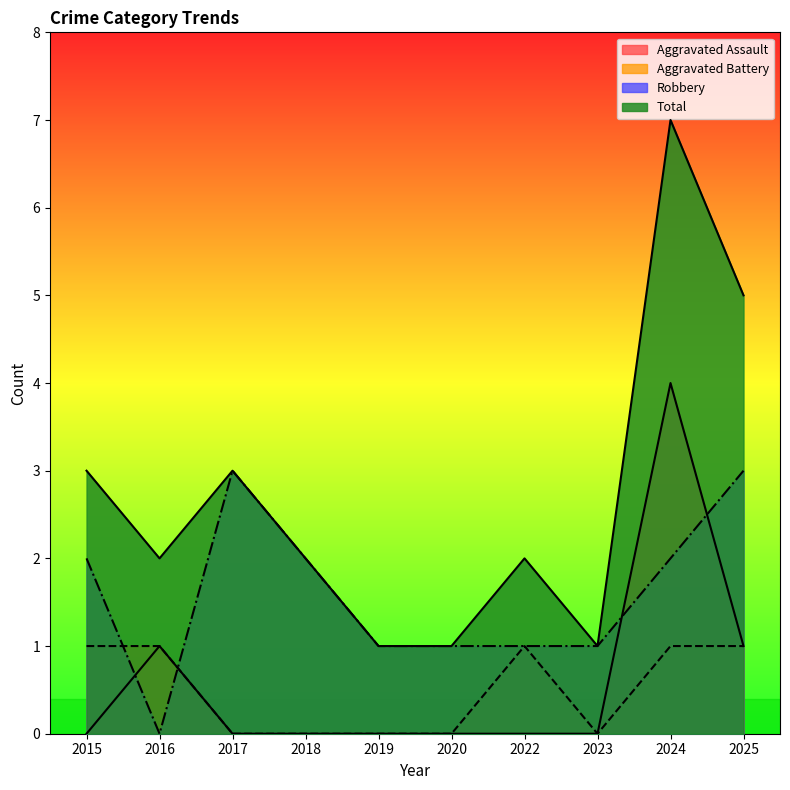

What is the total value across all series at 2017?

6